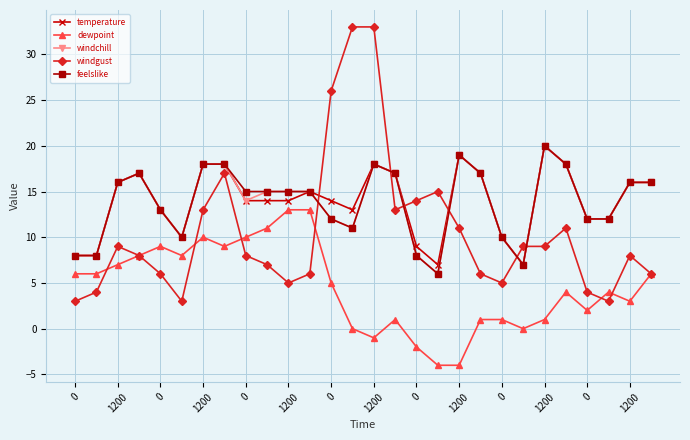

What is the maximum value for temperature?

20